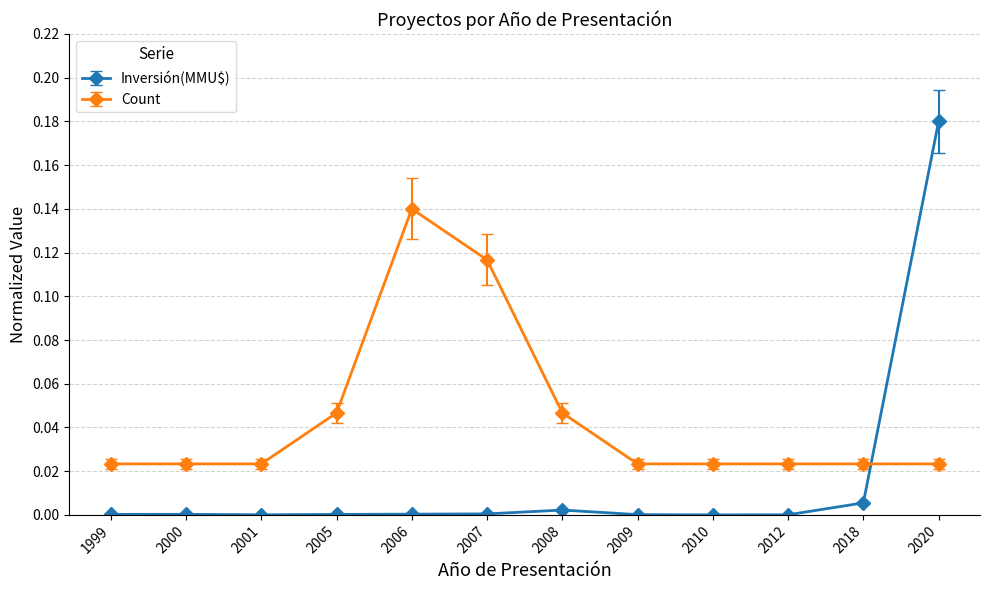

In Inversión(MMU$), how many points are lower than both neighbors (excluding endpoints)?

2